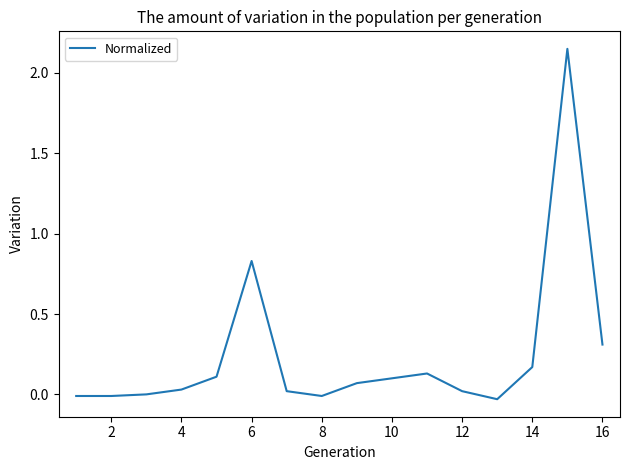

Where is the data nearest to the value 1?

6